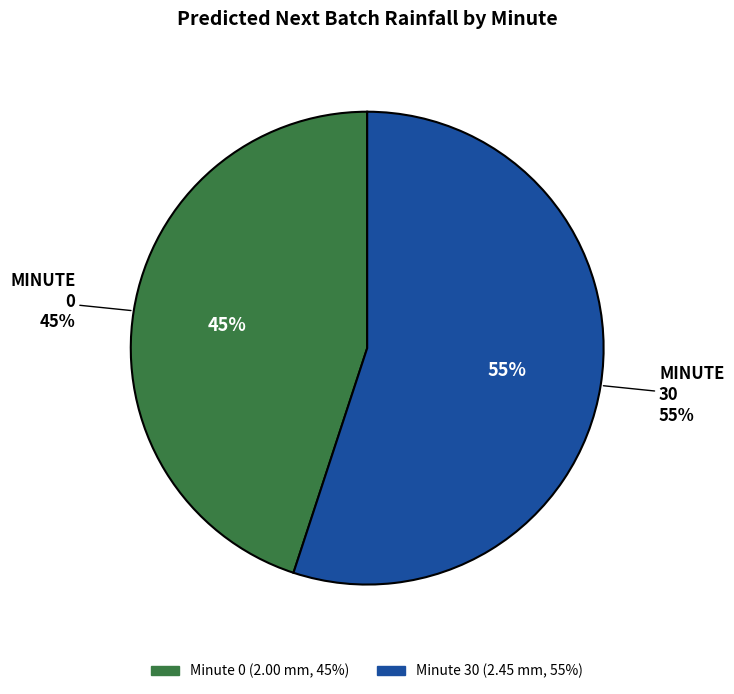

Do 30 and 0 together represent more than half of the pie?

No